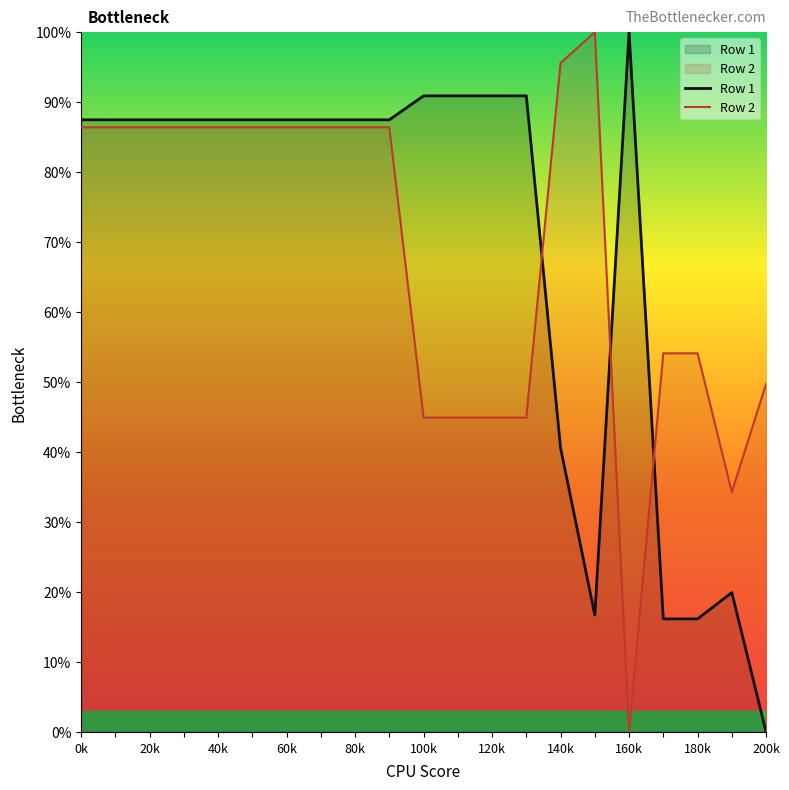

Which series has the largest total across all categories?

Row 1